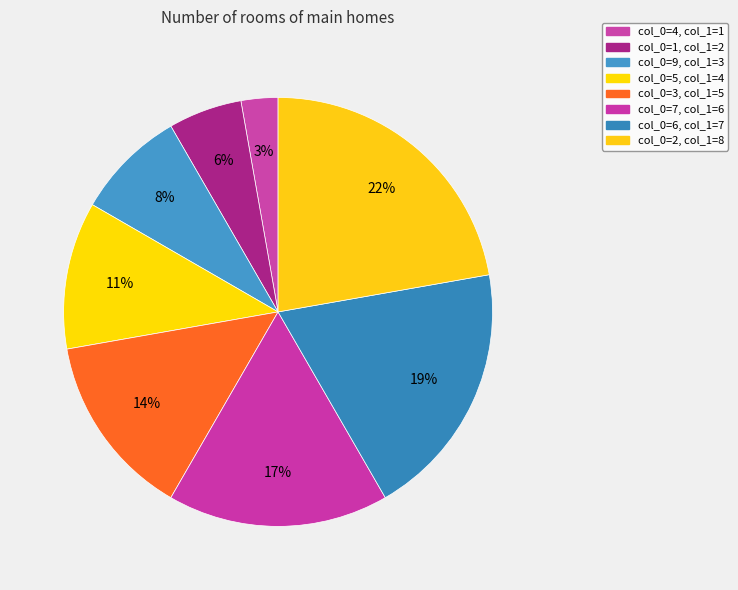

Count the number of slices in the pie.

8